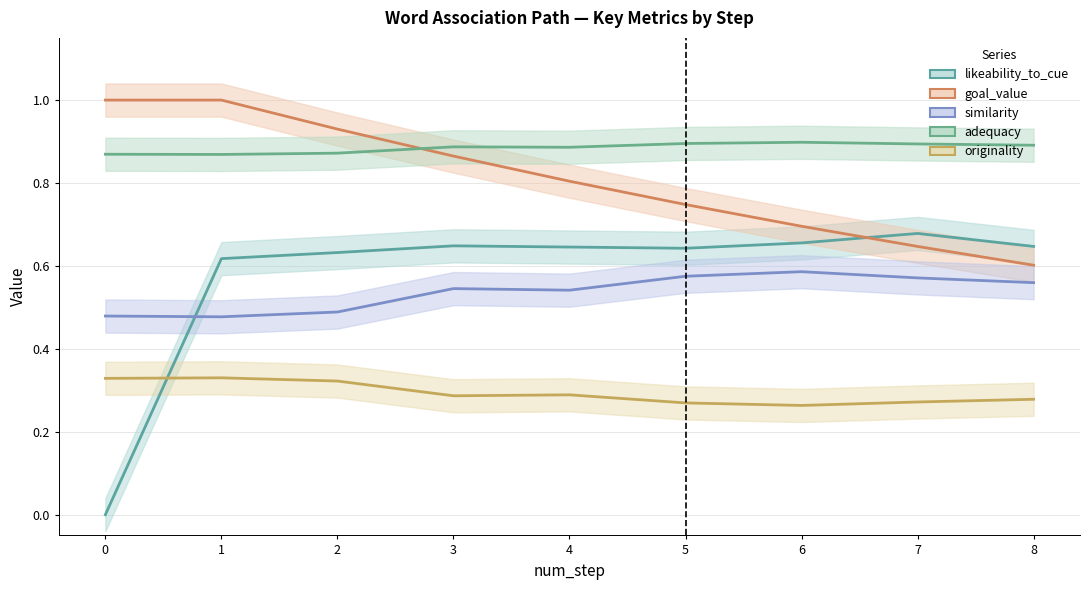

What is the approximate value of goal_value at 3?

0.9